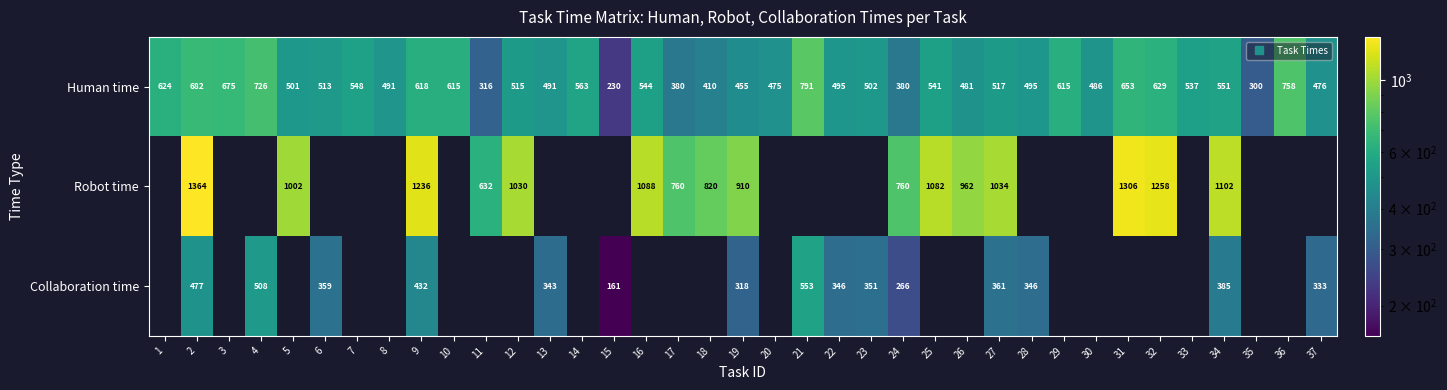

Is the value of Robot time at 36 greater than the value of Human time at 10?

No